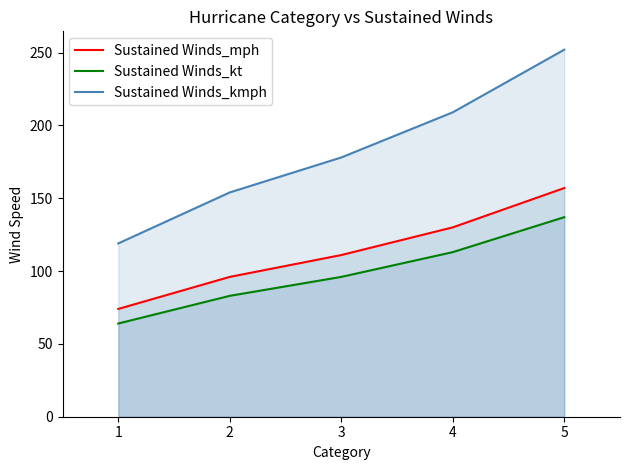

Reading right to left, transcribe all the data shown in this chart.

Sustained Winds_mph: 157	130	111	96	74
Sustained Winds_kt: 137	113	96	83	64
Sustained Winds_kmph: 252	209	178	154	119